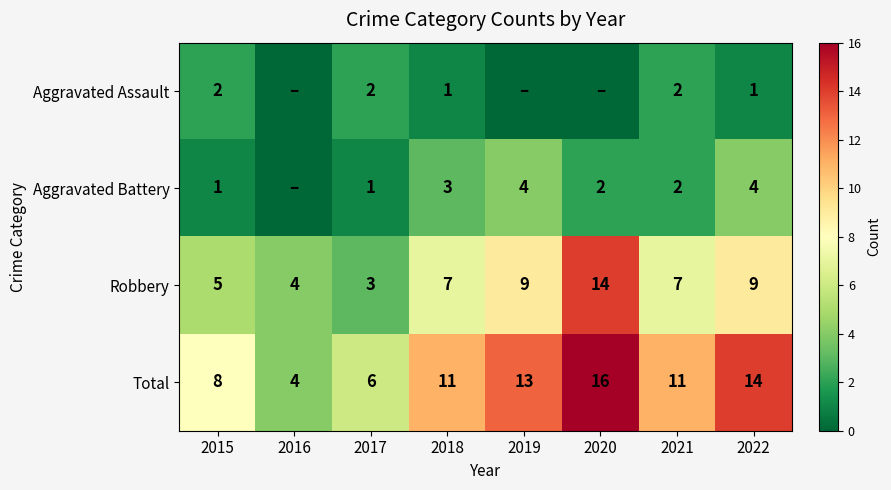

Is the value of Aggravated Assault at 2015 greater than the value of Total at 2020?

No